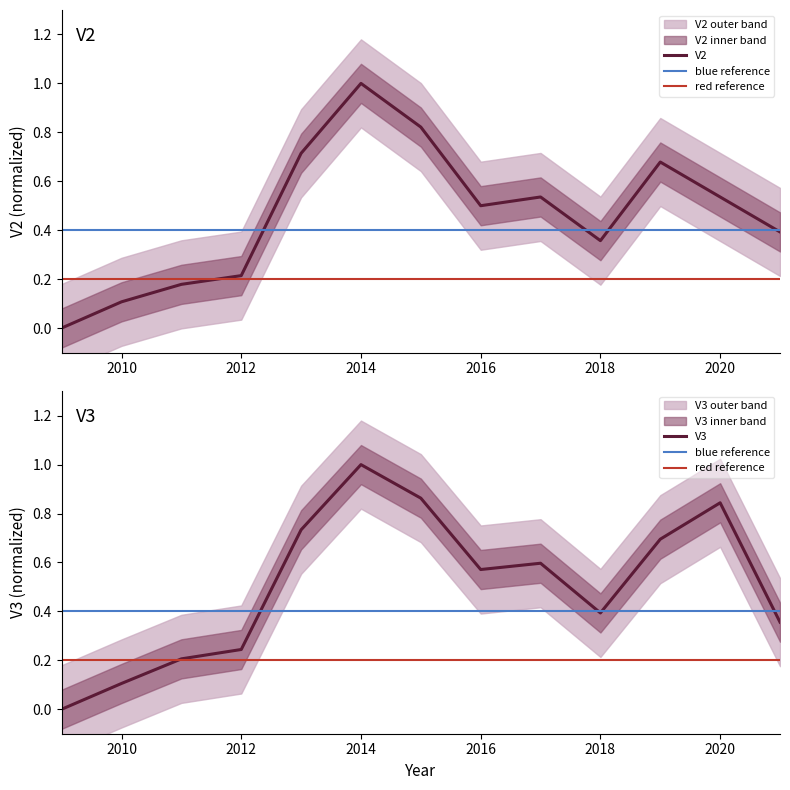

Rank the series by their maximum value, from lowest to highest.

V2, V3